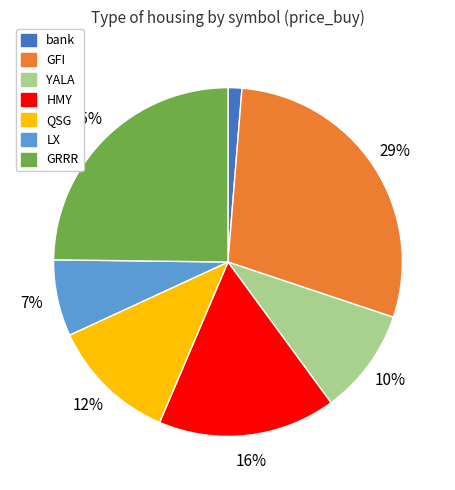

To the nearest percent, what is the difference between the YALA and QSG slice percentages?

2%